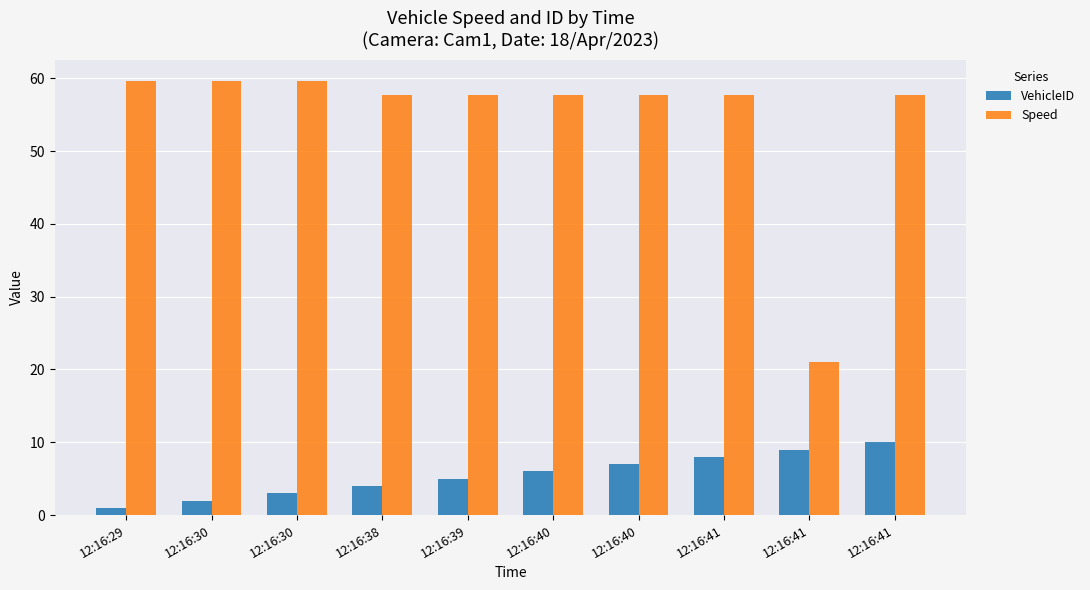

At which label does VehicleID reach its minimum?

12:16:29